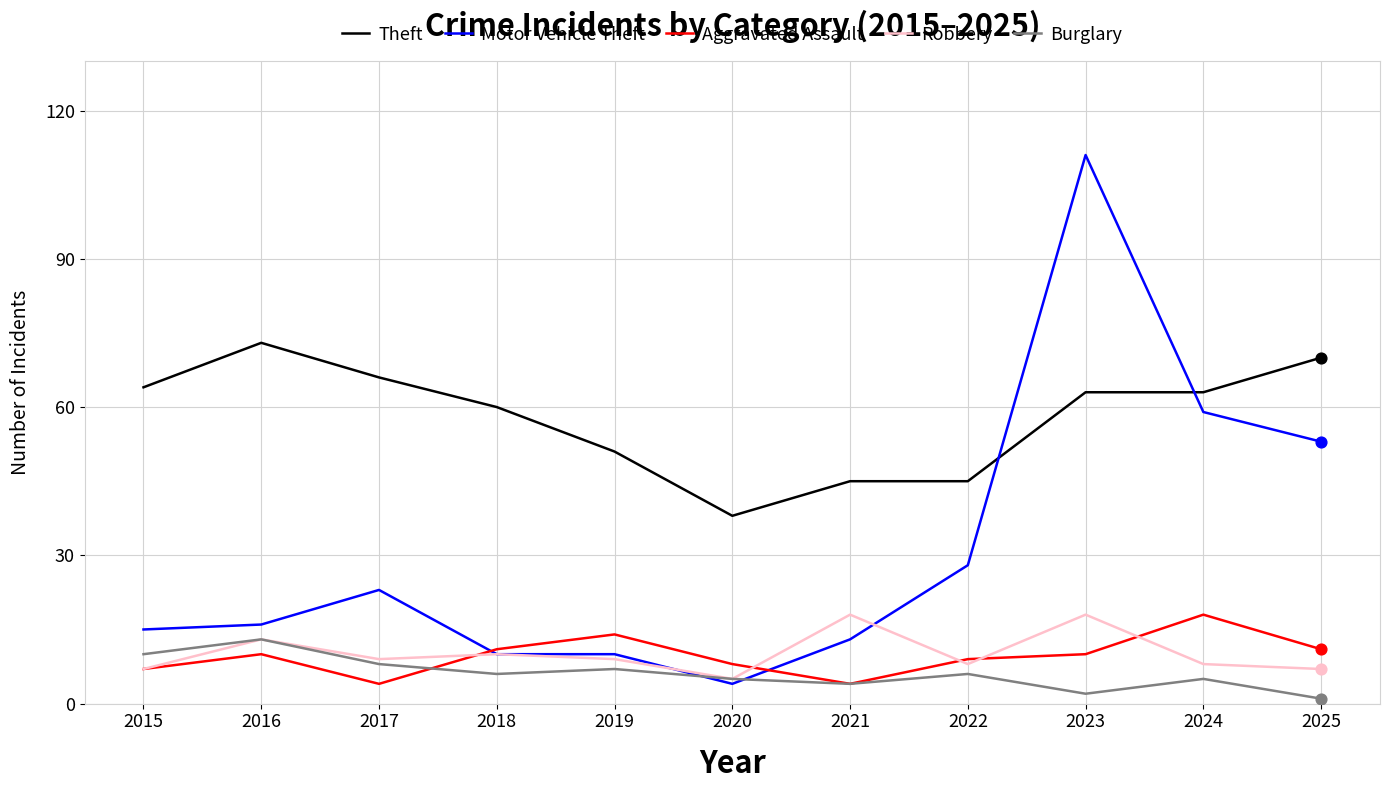

At how many categories does at least one series exceed 40?

10